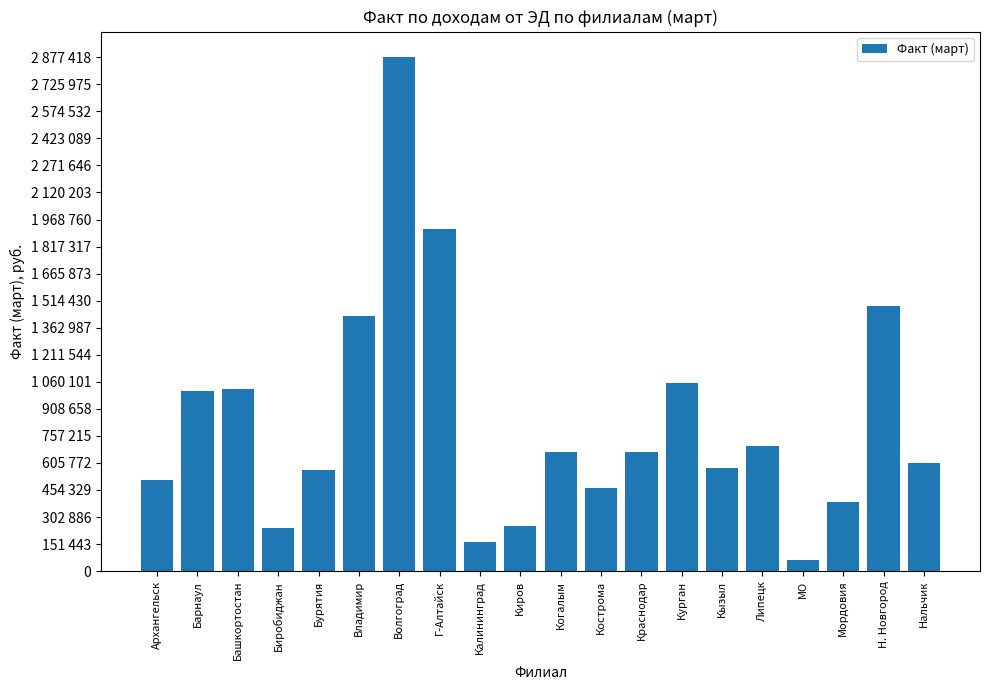

Does the chart contain any negative values?

No